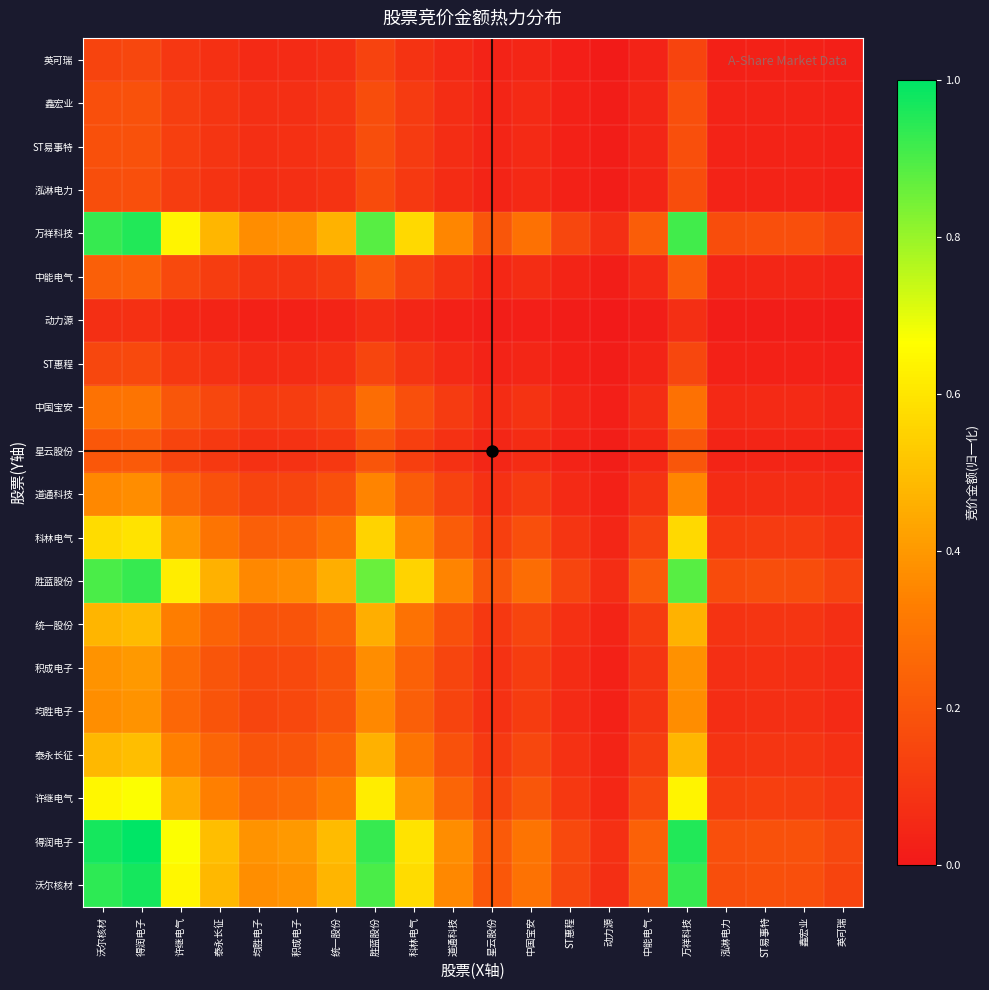

At 中国宝安, list the series in order from smallest to largest.

动力源, 英可瑞, ST惠程, 泓淋电力, 鑫宏业, ST易事特, 星云股份, 中能电气, 中国宝安, 道通科技, 均胜电子, 积成电子, 统一股份, 泰永长征, 科林电气, 许继电气, 胜蓝股份, 万祥科技, 沃尔核材, 得润电子